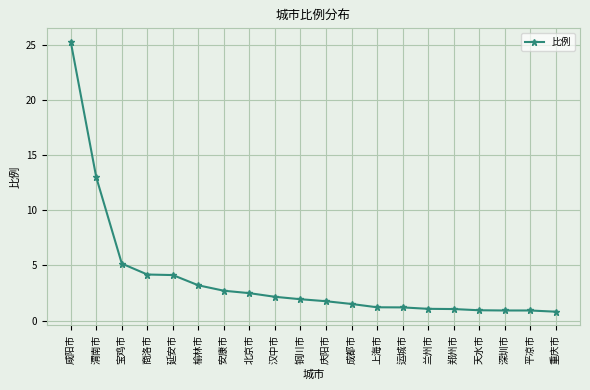

Which has a higher value, 平凉市 or 延安市?

延安市